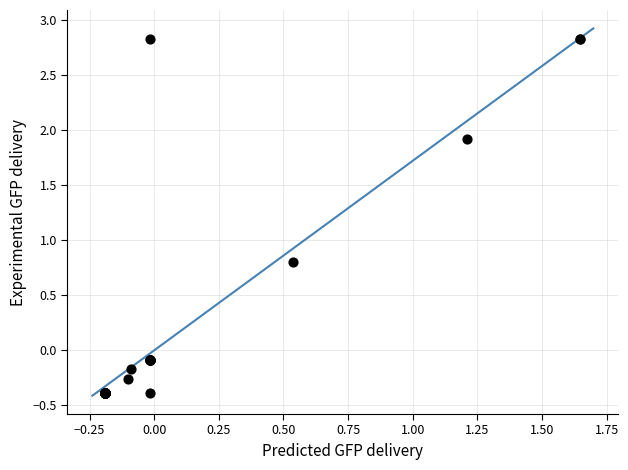

What Y value in the scatter plot is closest to 1?

0.8